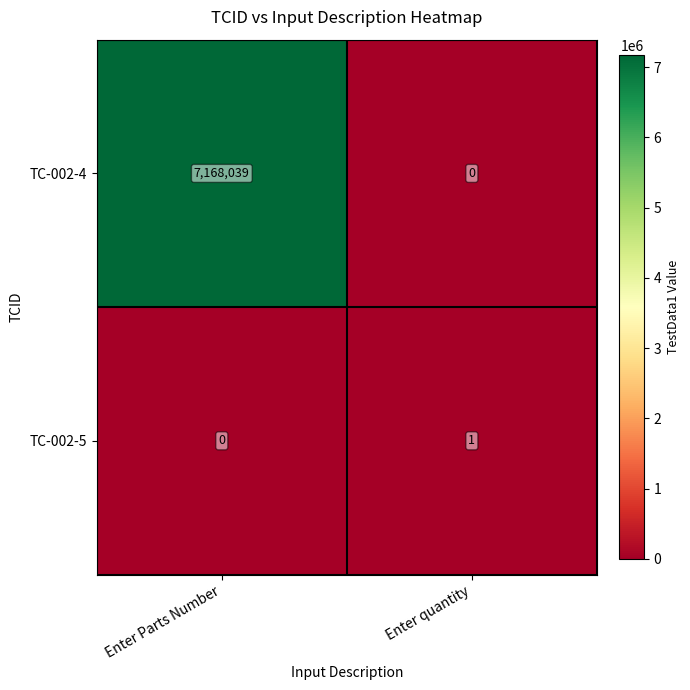

Rank the series at Enter Parts Number from lowest to highest value.

TC-002-5, TC-002-4